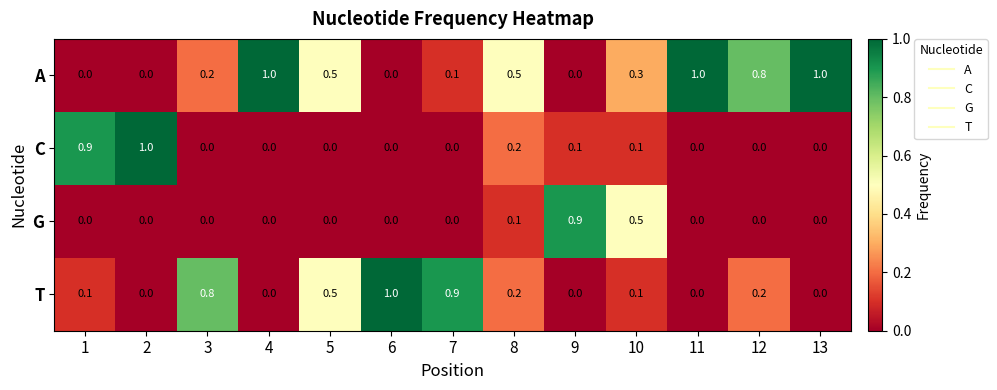

What is the difference between the G values at 10 and 3?

0.5